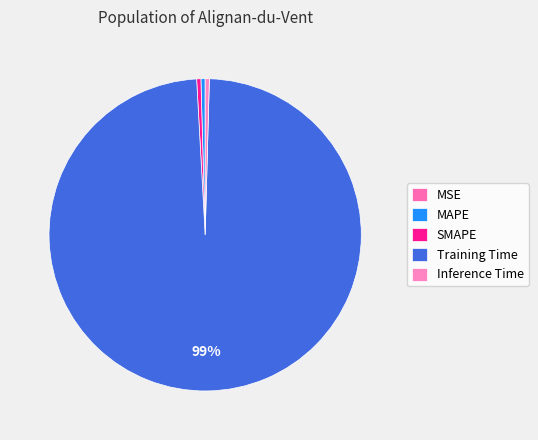

Combined, what portion of the pie is MSE and MAPE?

0.4%